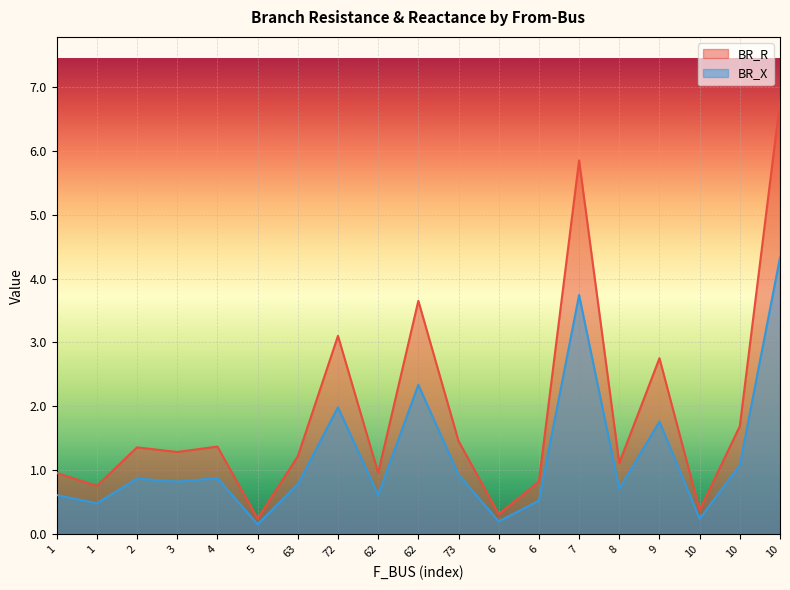

List the series in order of their overall mean, lowest first.

BR_X, BR_R